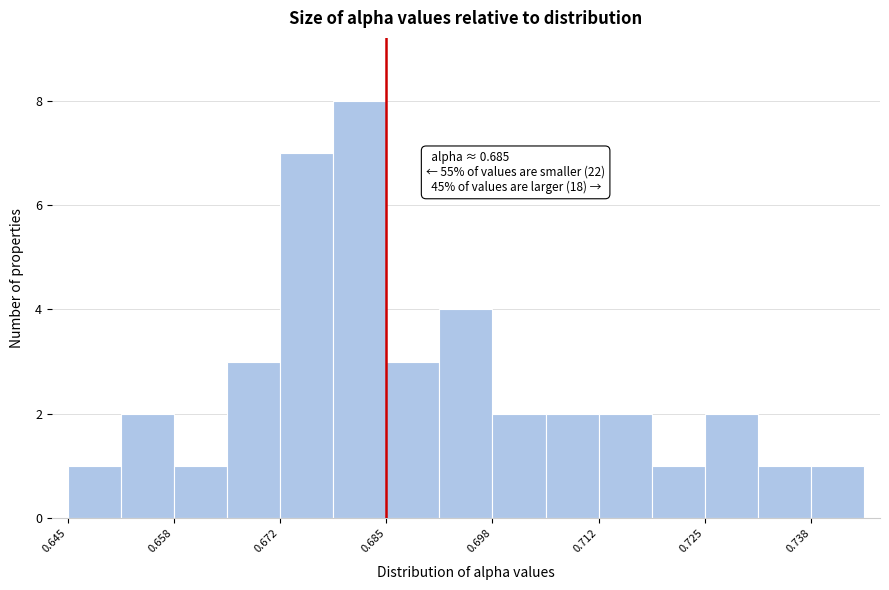

Read against the x-axis, roughly where is the centre of the tallest bar?

0.682